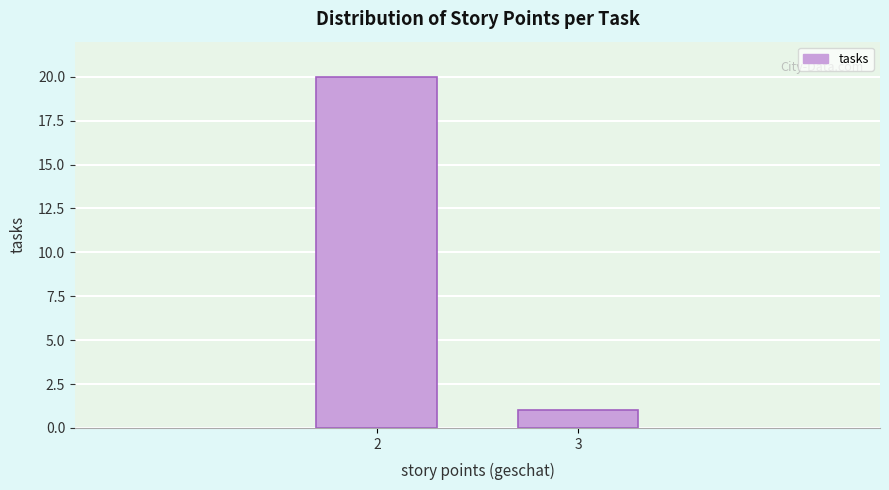

Reading left to right, extract all data points from this chart.

20	1